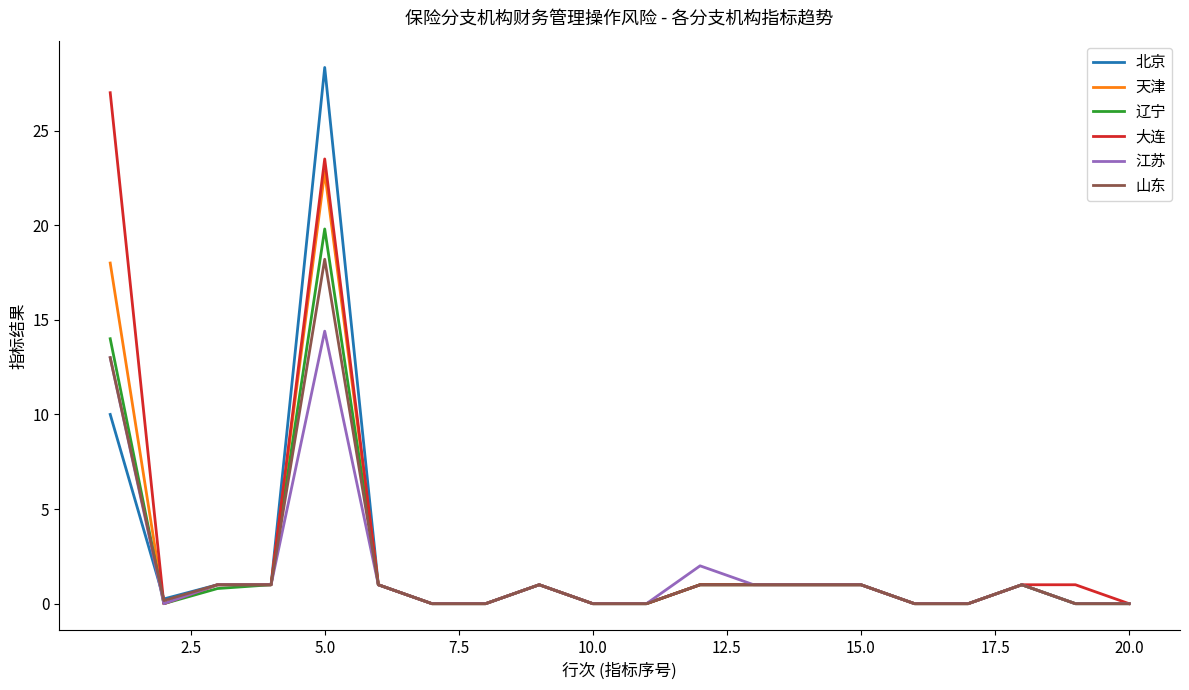

What is the sum of all 北京 values?

47.6